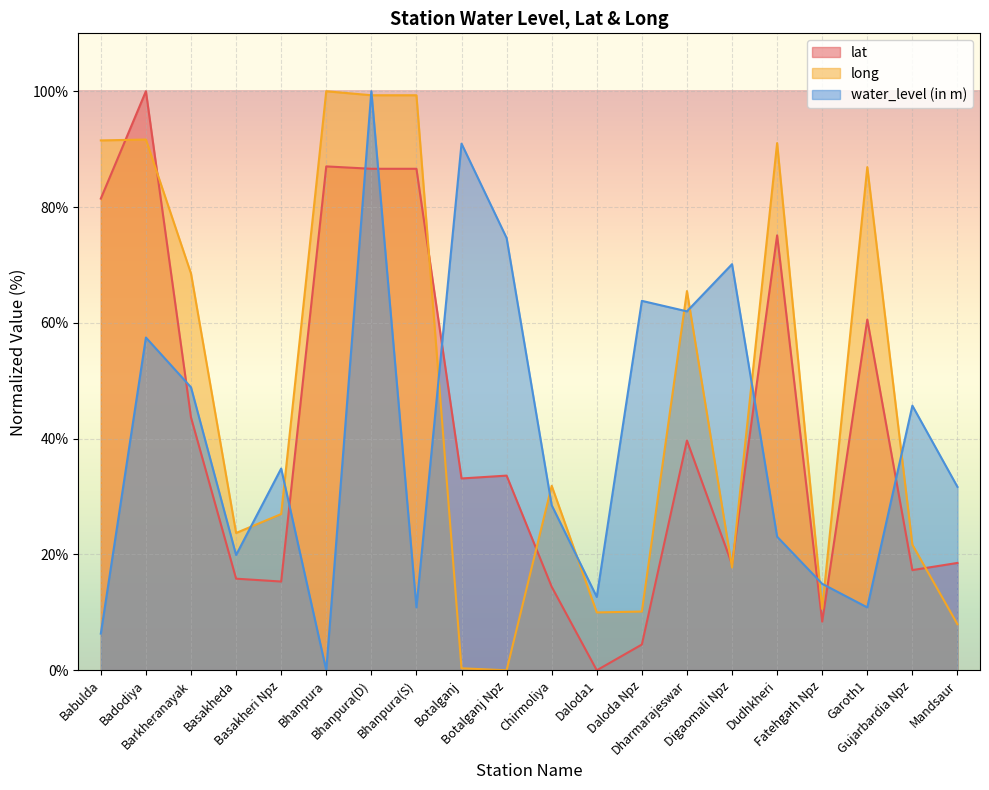

Where is the first local maximum for lat?

Badodiya